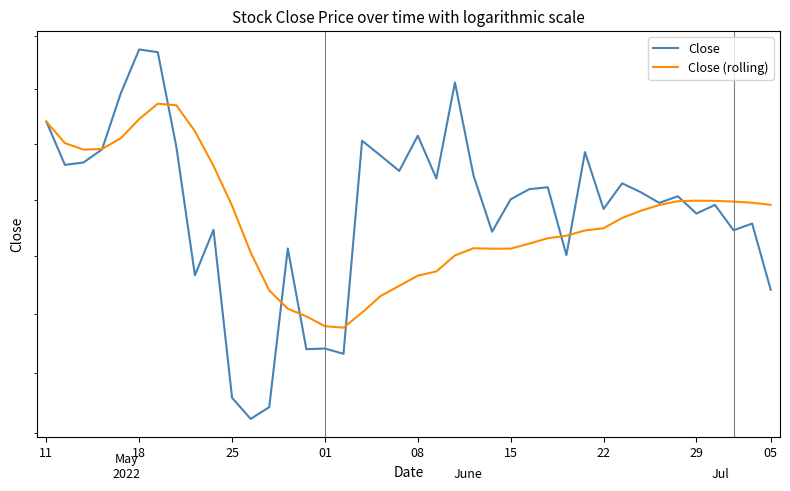

What is the minimum value shown in the chart?

2561.7